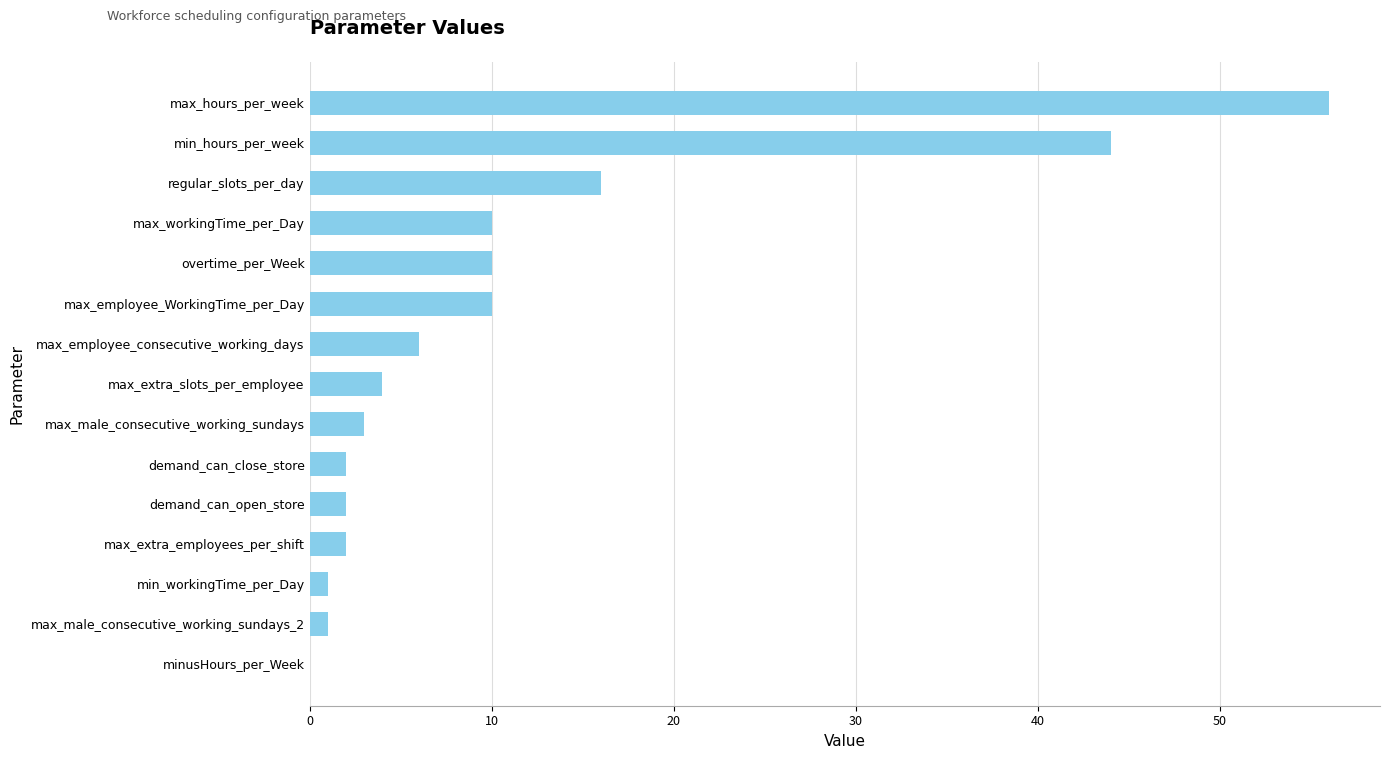

Is it true that the value at minusHours_per_Week is 0?

True